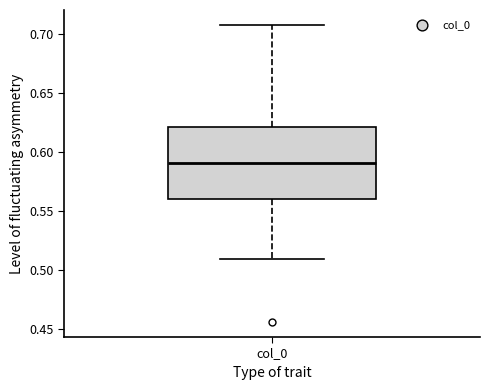

Where is the upper edge of the box for col_0 on the y-axis? The values are not printed on the chart, so give them approximately, as read against the axis.

0.62